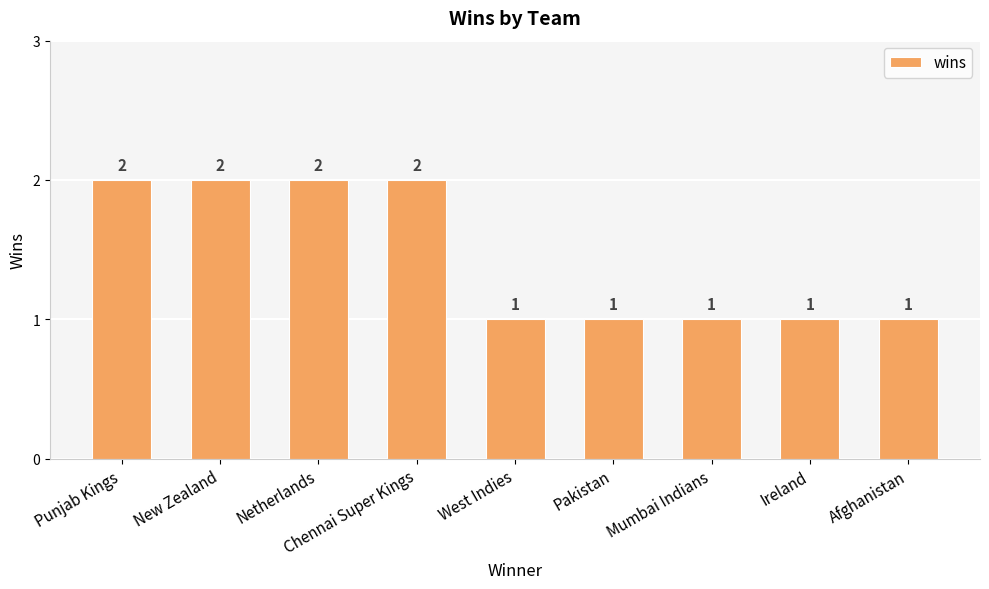

What position from the right is Mumbai Indians?

3